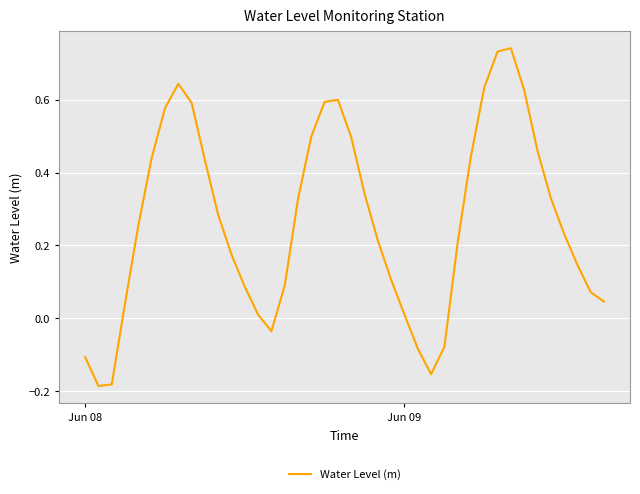

How many lines are shown in the chart?

1